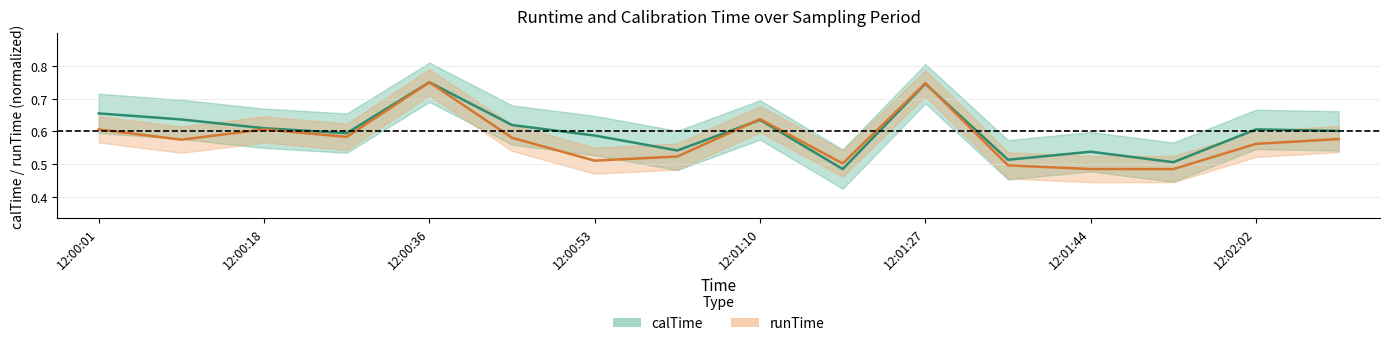

What is the label of the 15th point from the left?

12:02:02